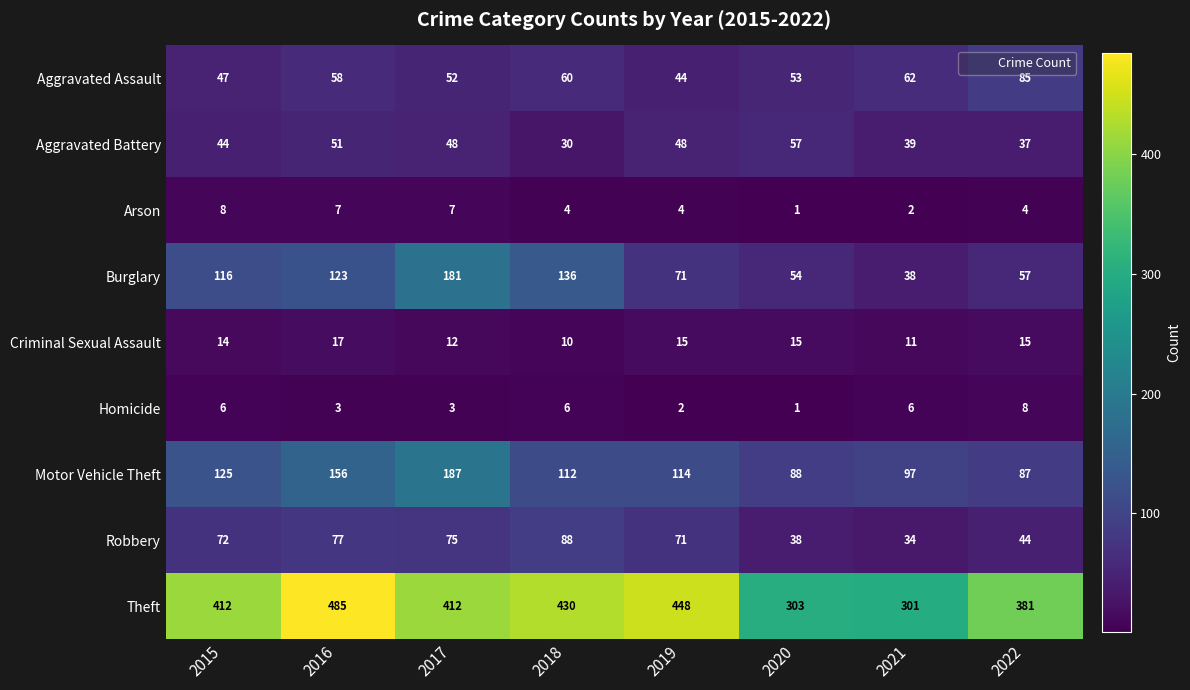

Between 2015 and 2021, which series saw the biggest shift?

Theft